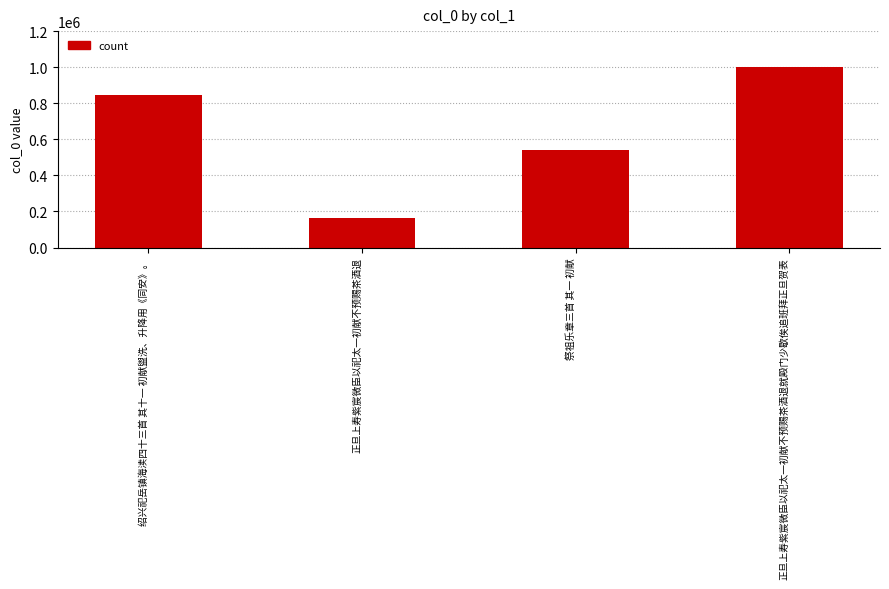

Reading left to right, extract all data points from this chart.

绍兴祀岳镇海渎四十三首 其十一 初献盥洗、升降用《同安》。=847566	正旦上寿紫宸微臣以祀太一初献不预赐茶酒退=163911	祭祖乐章三首 其一 初献=540627	正旦上寿紫宸微臣以祀太一初献不预赐茶酒退就殿门少歇俟追班拜正旦贺表=1003771